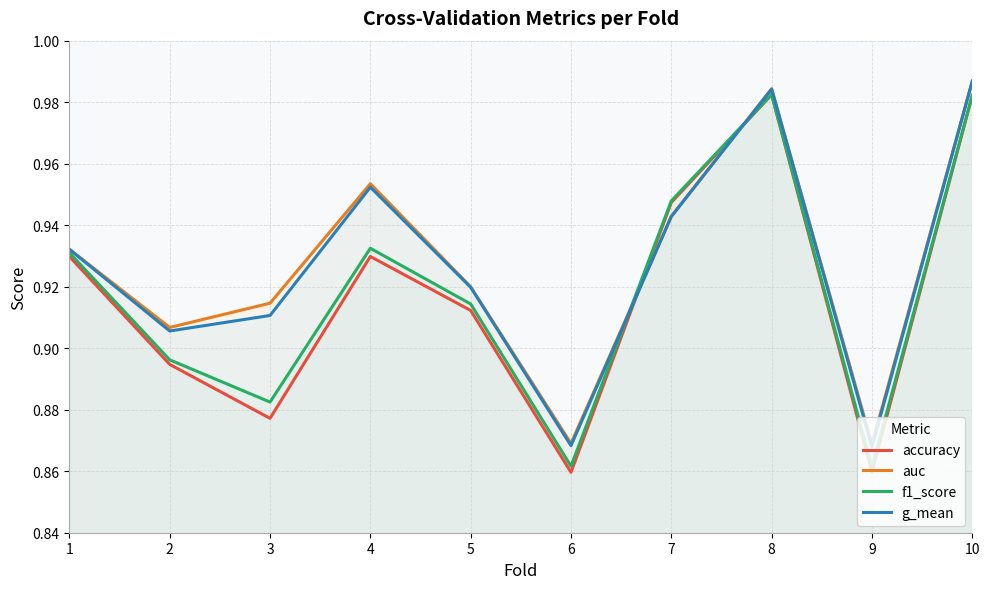

How many series are shown in this chart?

4